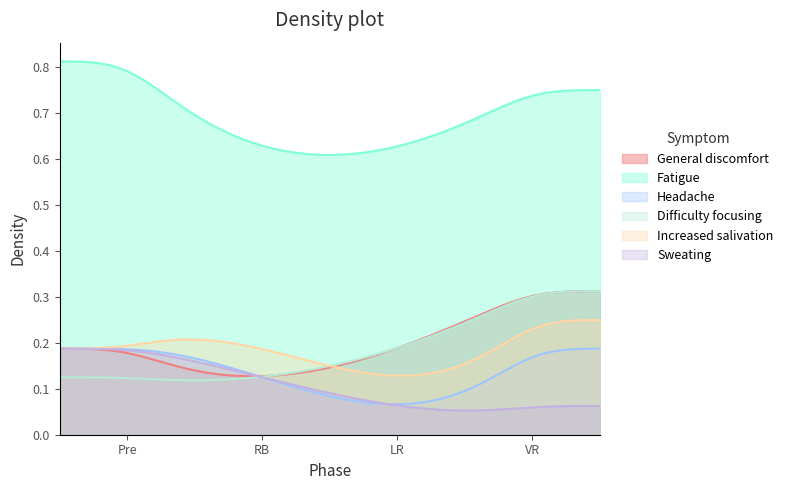

True or false: Headache and Increased salivation cross at least once.

False